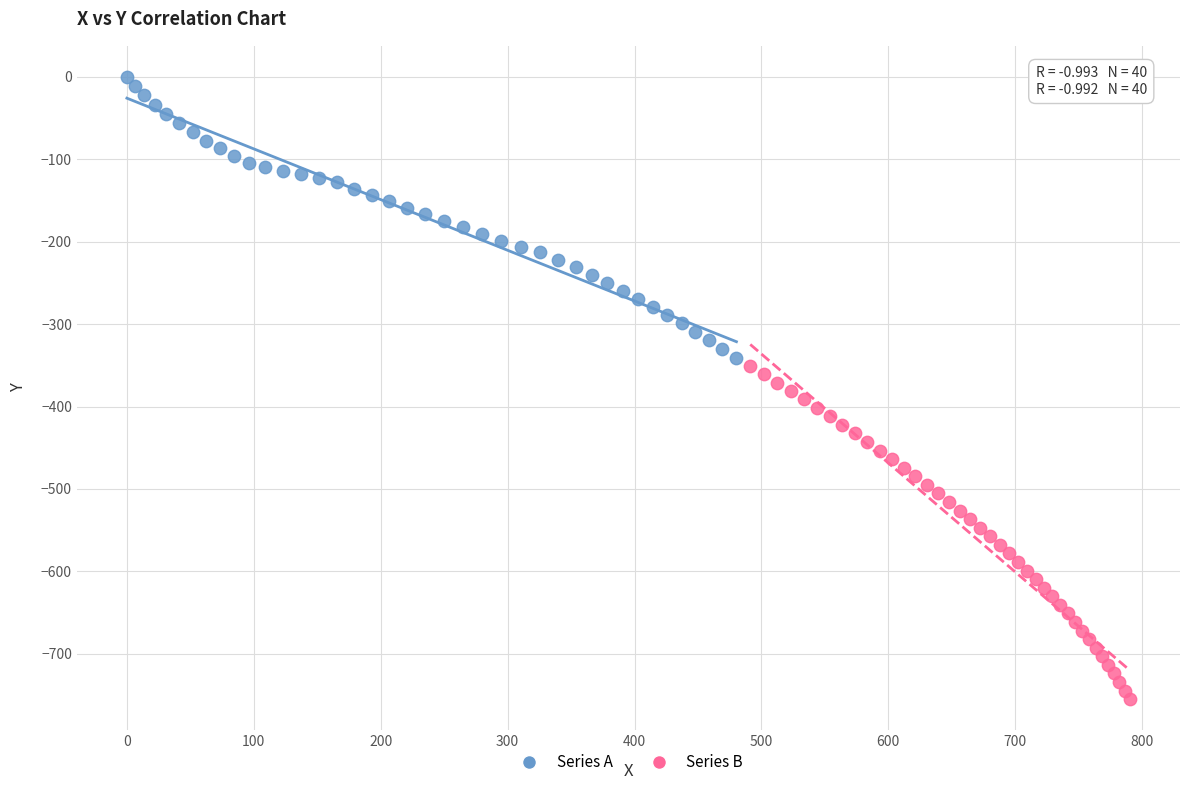

Which series contains the highest Y value?

Series A